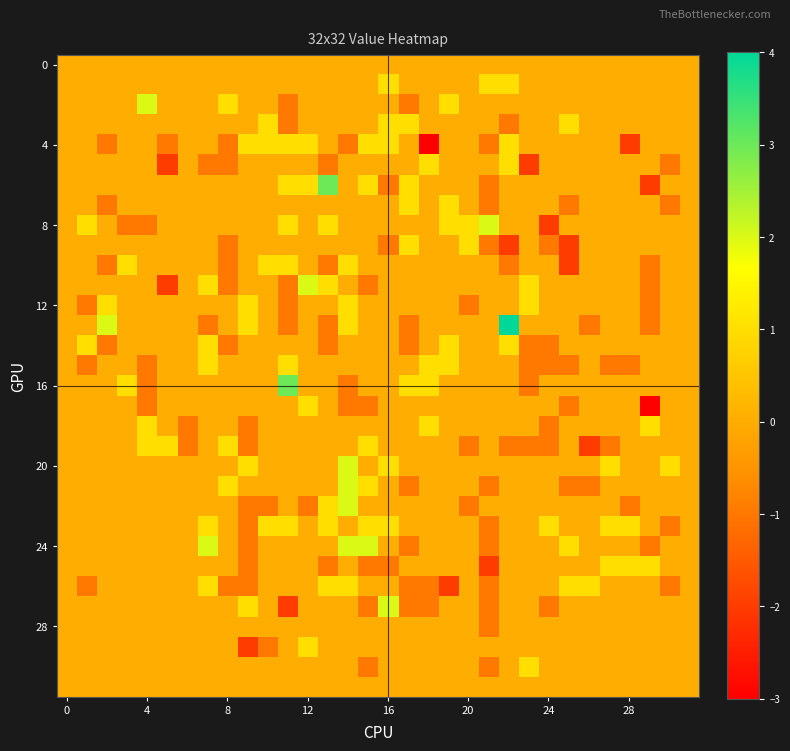

Which label corresponds to the largest value in the chart?

22